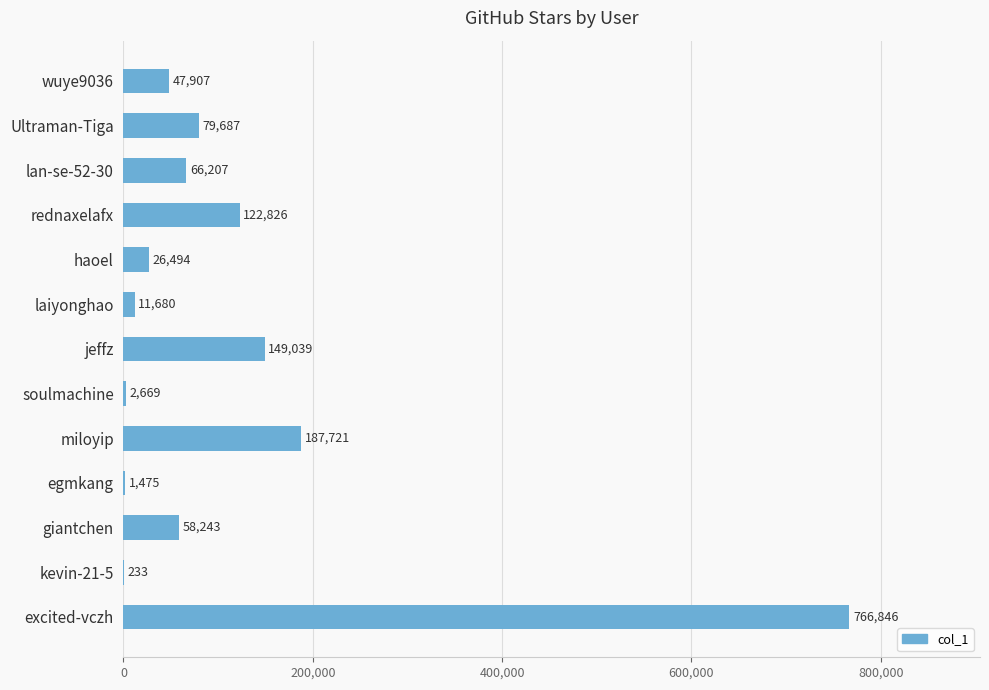

What is the maximum value shown in the chart?

766846